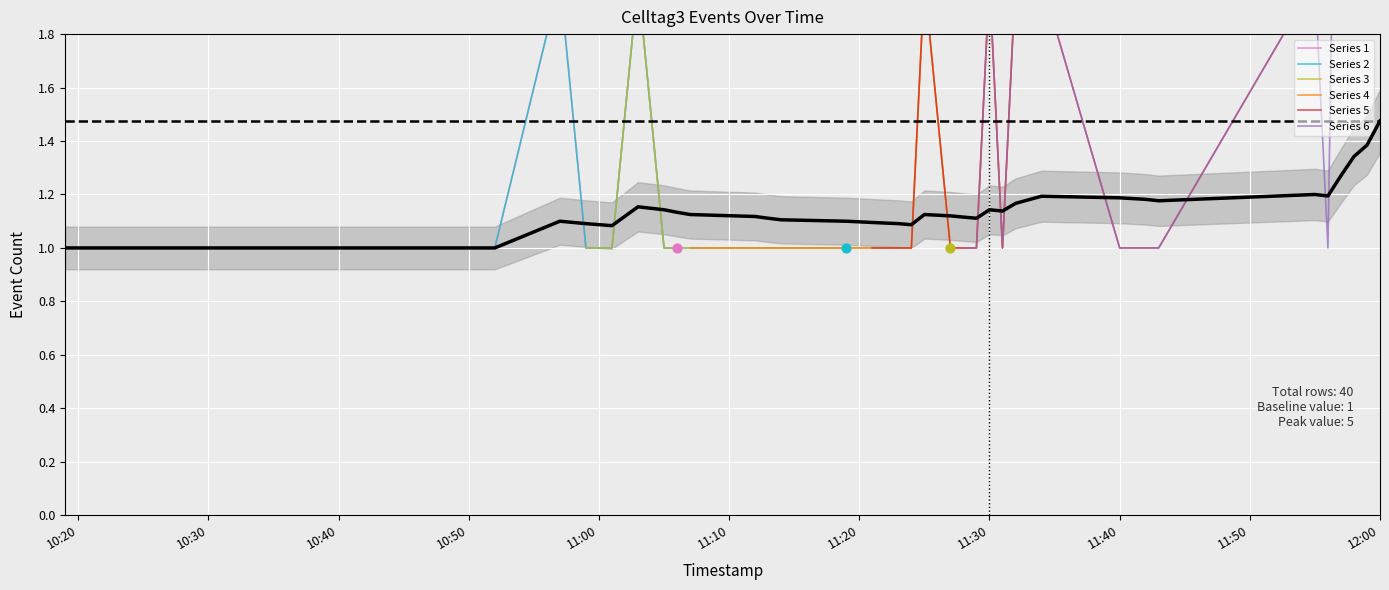

Between 2019-10-08 11:13:00 and 2019-10-08 11:07:00, which is larger?

2019-10-08 11:13:00